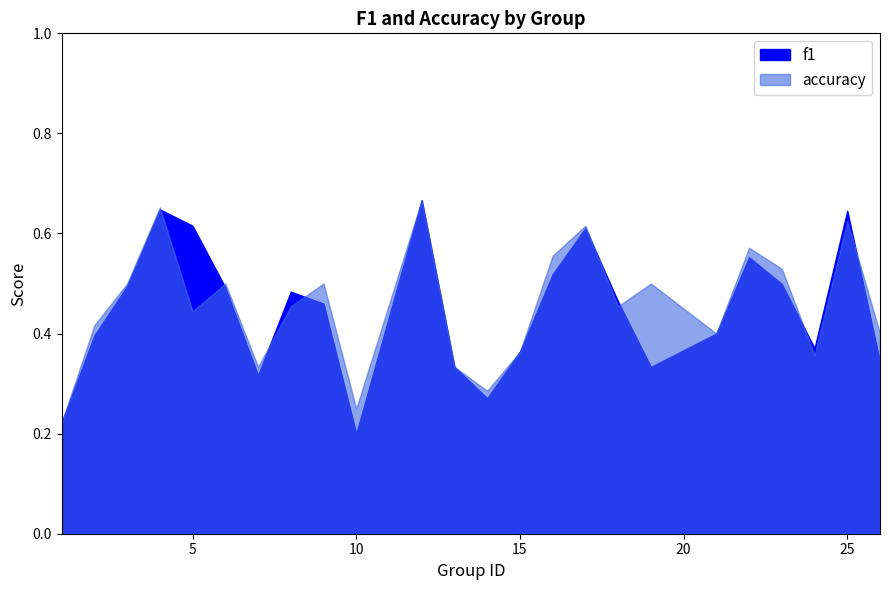

In accuracy, how many points are higher than both neighbors (excluding endpoints)?

8